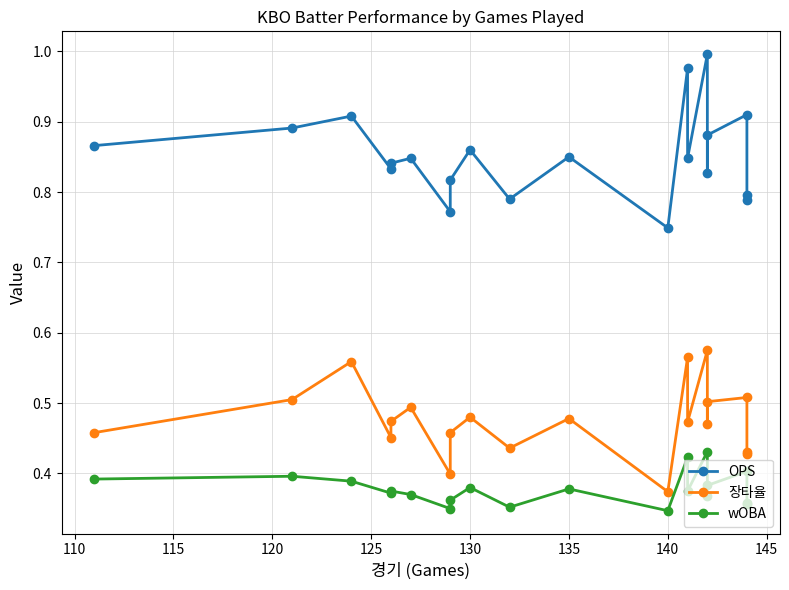

In 장타율, how many points are lower than both neighbors (excluding endpoints)?

7